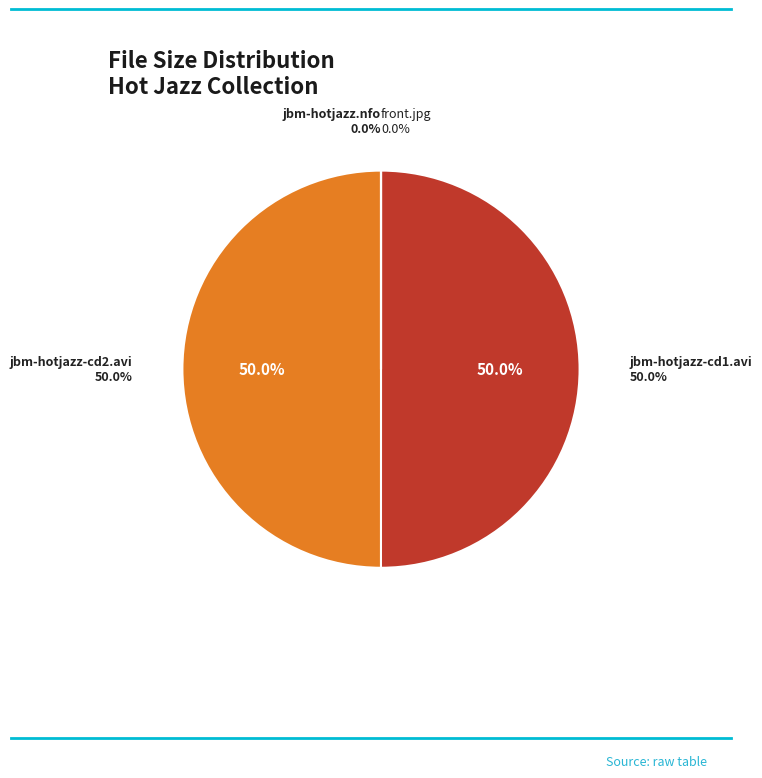

How many segments does this pie chart have?

4